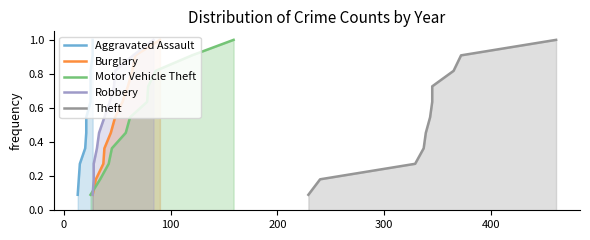

What is the average value of the Burglary series?

0.5